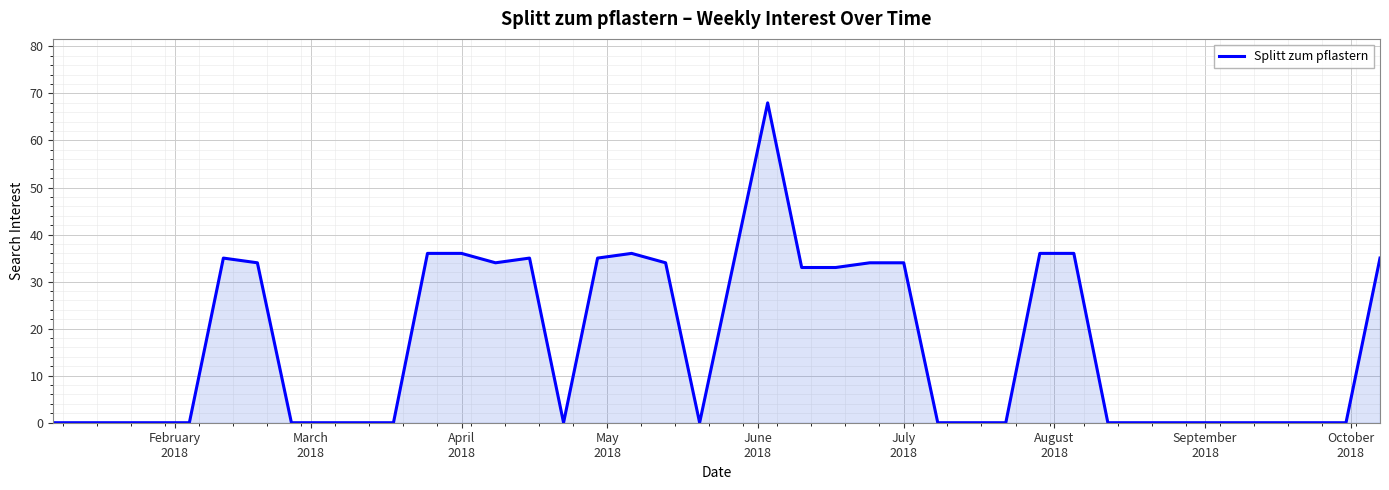

What is the difference between the maximum and minimum values?

68